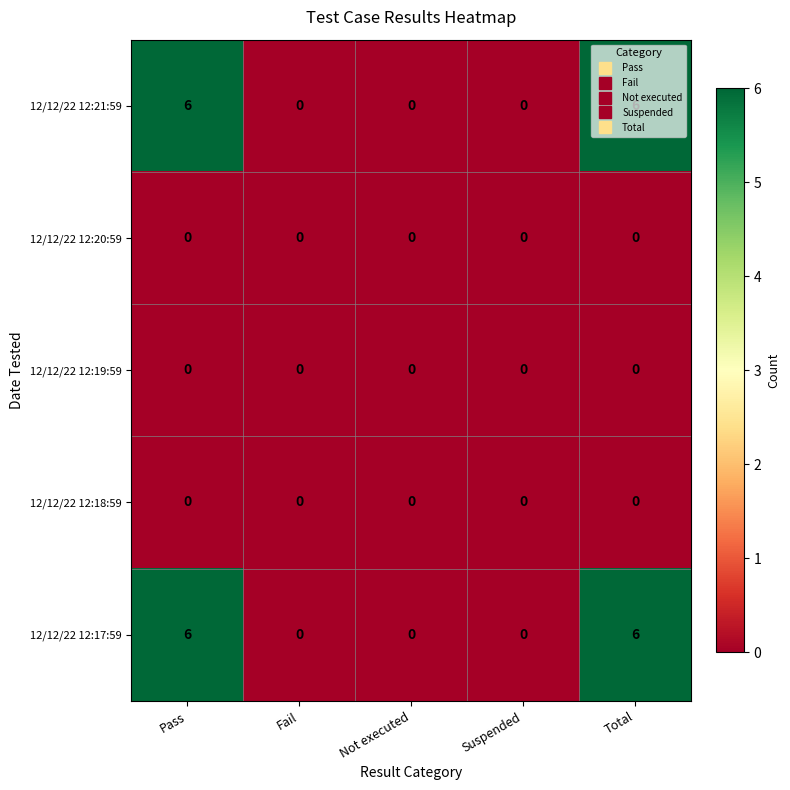

What is the sum of the 12/12/22 12:21:59 values at Pass and Total?

12